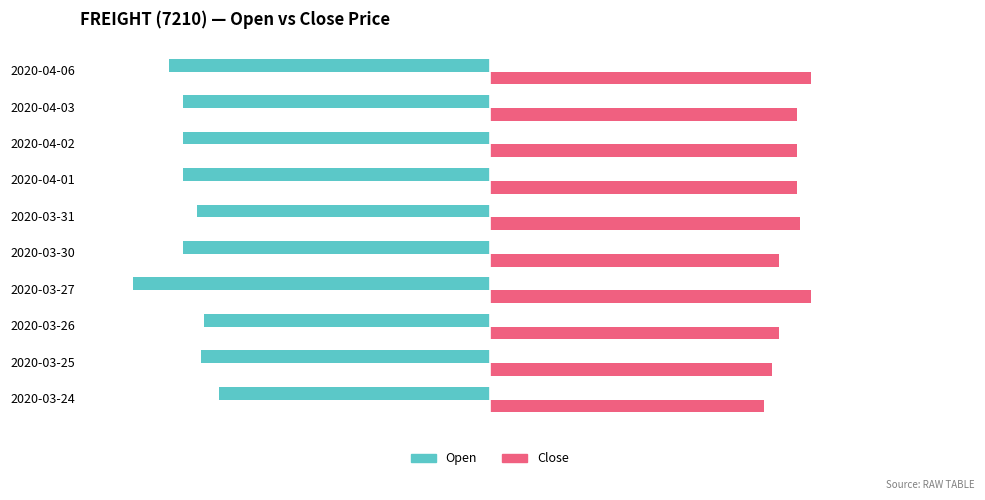

How many groups of bars are there?

10